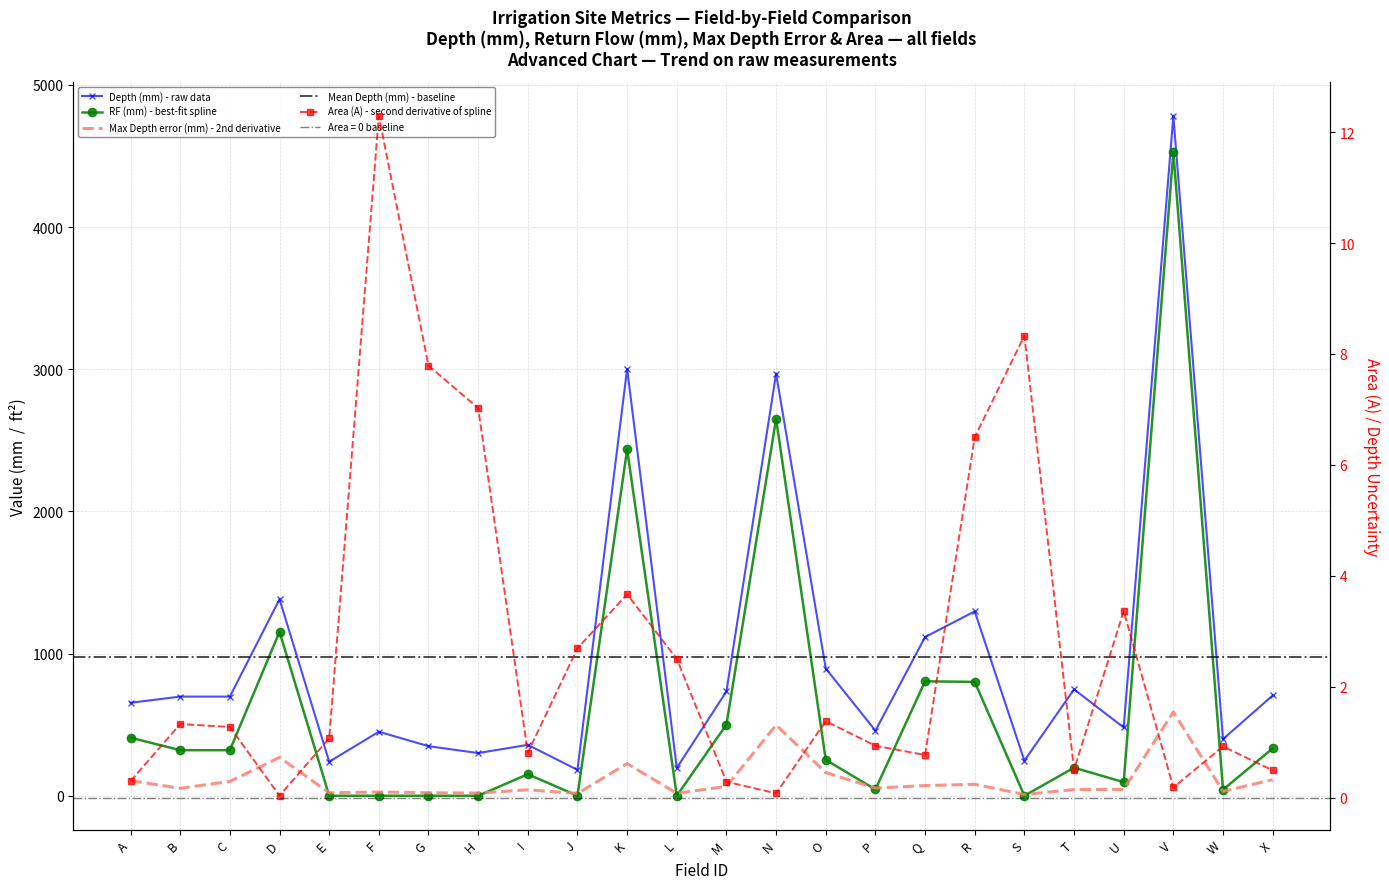

Rank the series at J from highest to lowest value.

Depth (mm), Max Depth error (mm), Area (ft2), RF (mm)